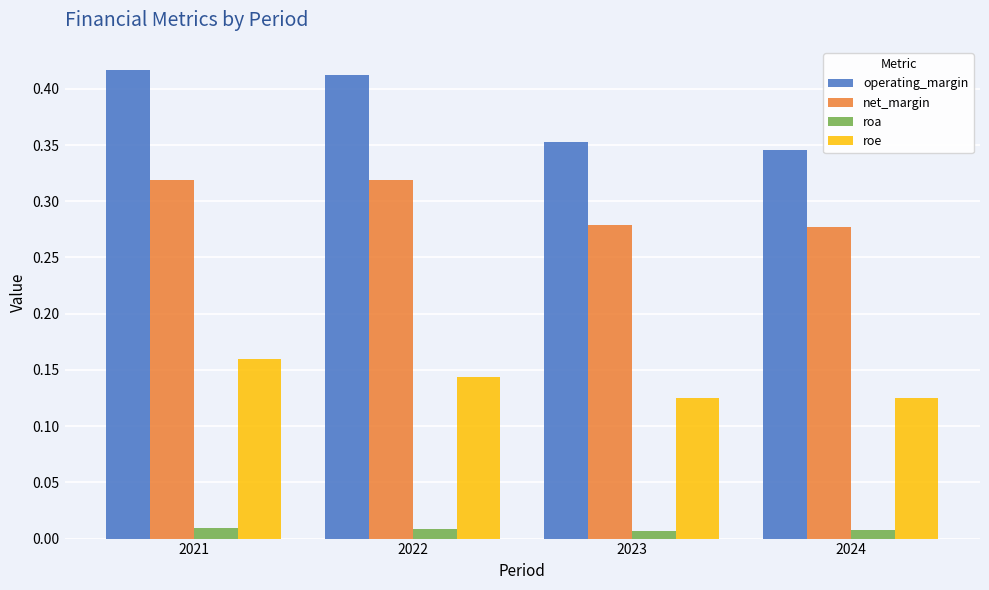

At how many categories does at least one series exceed 0?

4